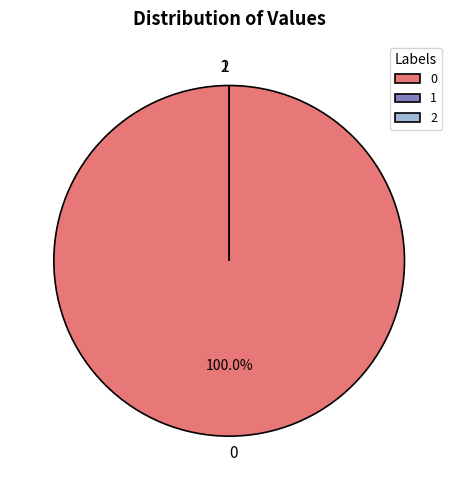

To the nearest percent, what is the difference between the largest and smallest slice percentages?

100%